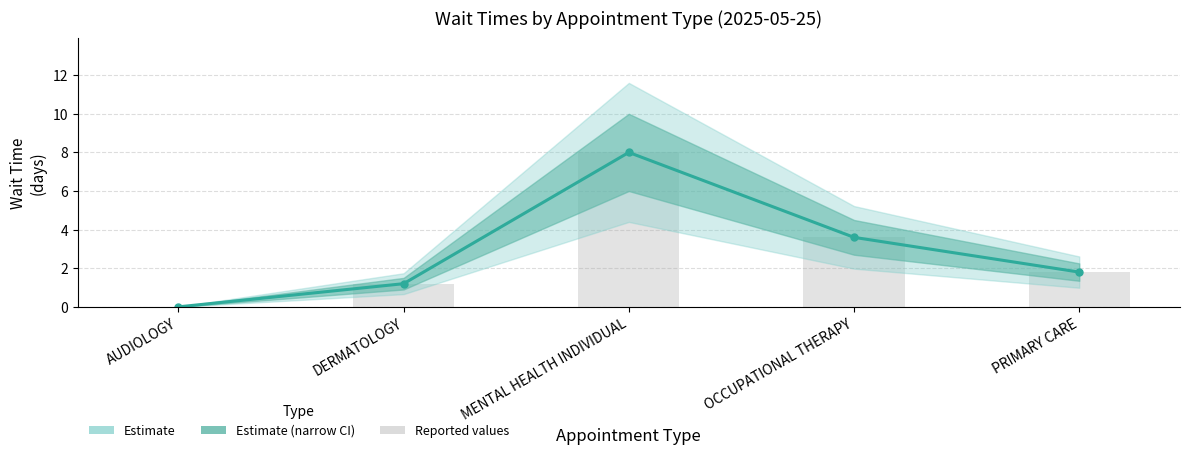

Rank the categories by Estimate value from highest to lowest.

MENTAL HEALTH INDIVIDUAL, OCCUPATIONAL THERAPY, PRIMARY CARE, DERMATOLOGY, AUDIOLOGY